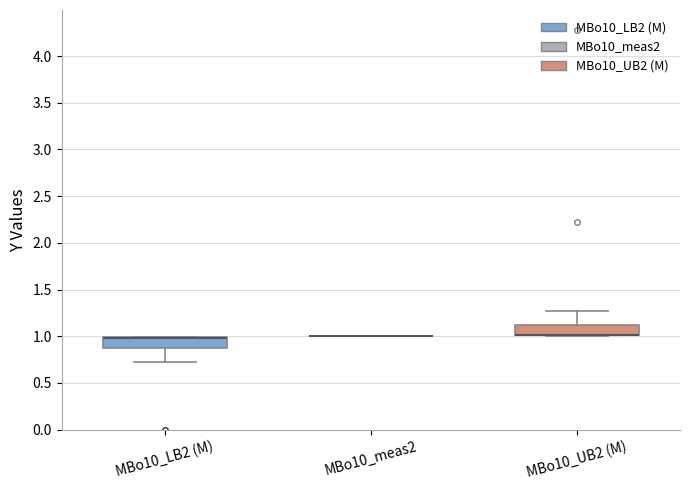

Where is the lower edge of the box for MBo10_LB2 (M) on the y-axis? The values are not printed on the chart, so give them approximately, as read against the axis.

0.85